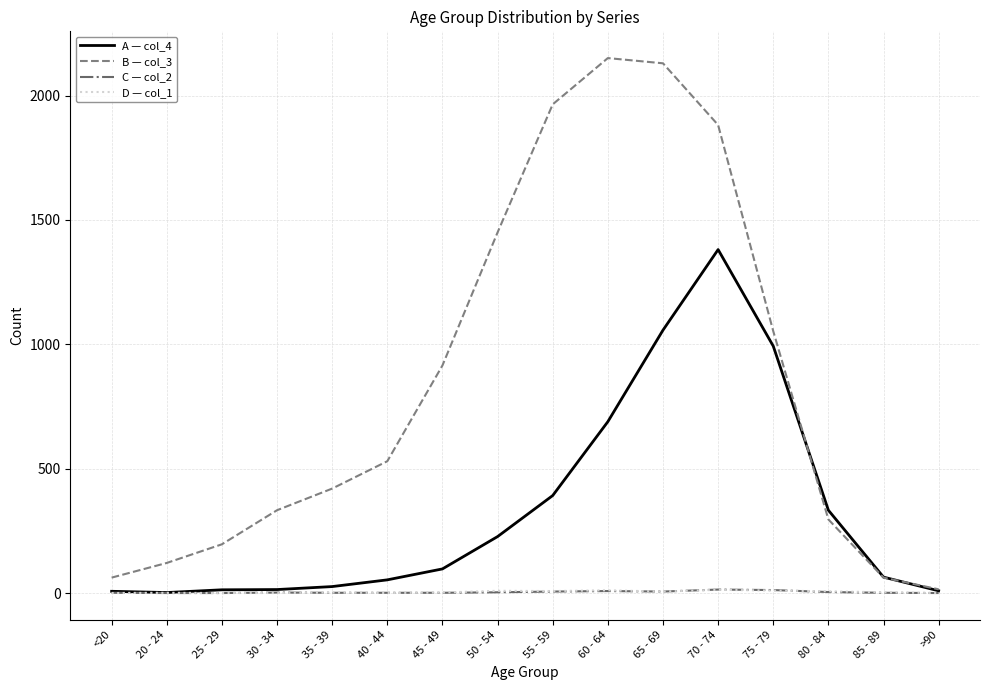

The B — col_3 series shows 915 at 45 - 49. True or false?

True